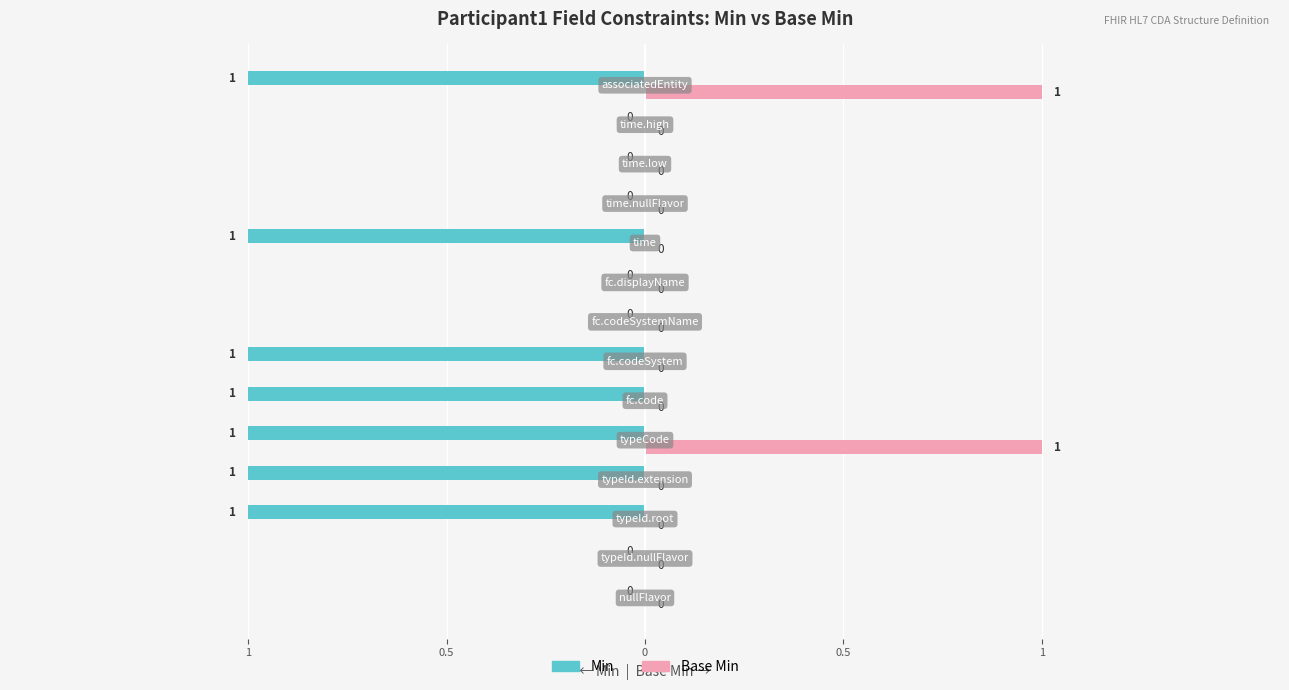

What is the difference between the second highest and minimum values in the Min series?

1